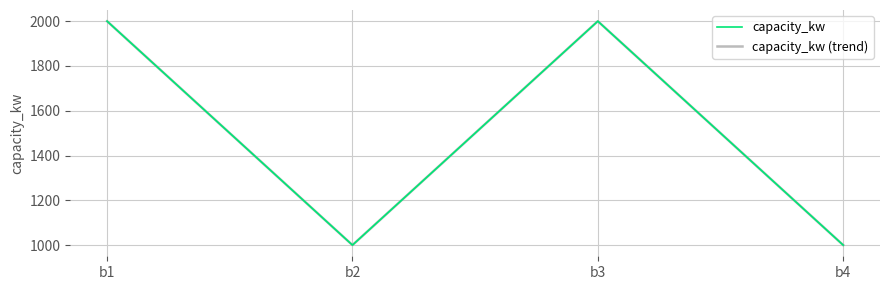

What is the average value of the capacity_kw (trend) series?

1500